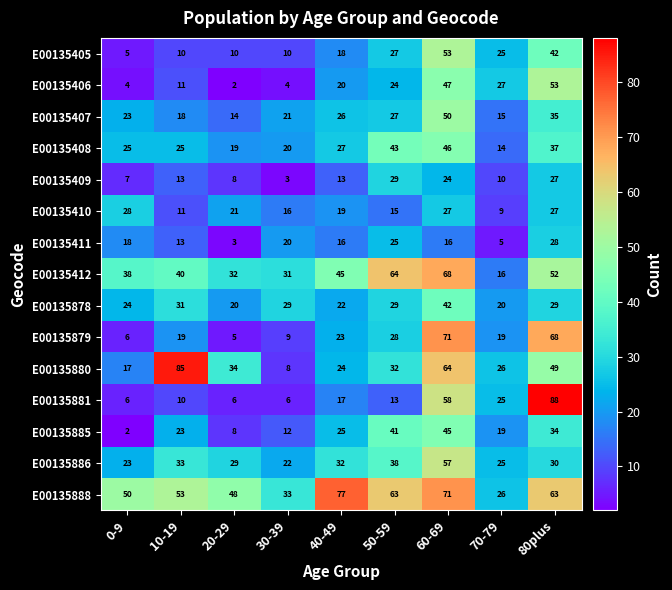

What is the lowest value of the E00135410 series?

9